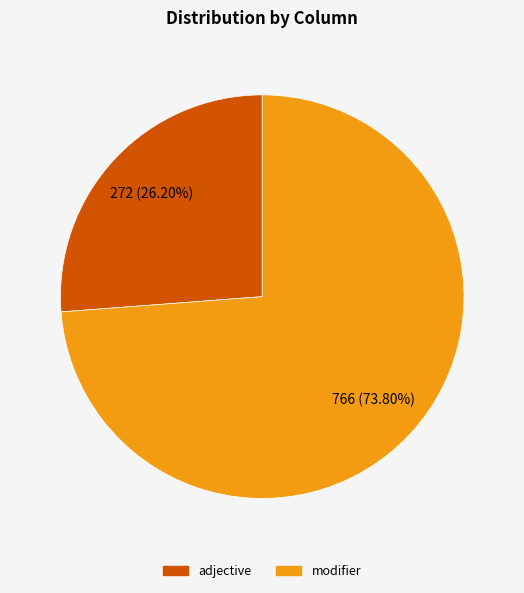

Combined, do modifier and adjective account for over 50%?

Yes